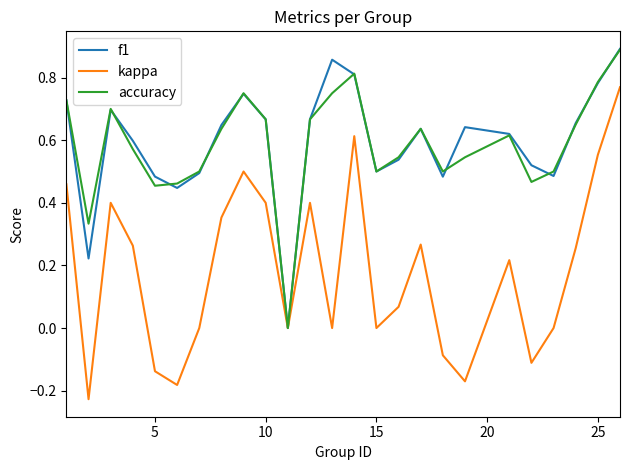

Which series has the largest range (max minus min)?

kappa